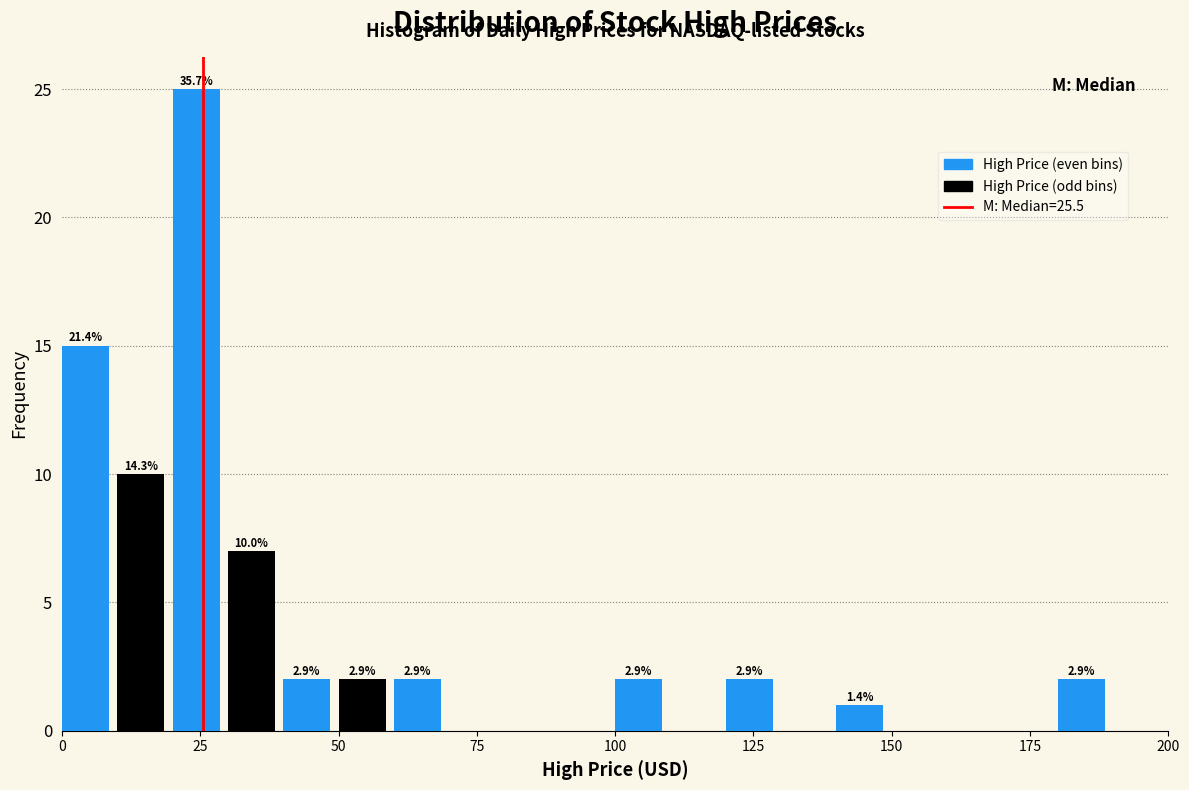

Around what value on the x-axis is the tallest bar? Give the approximate position of its centre, as read against the axis.

25